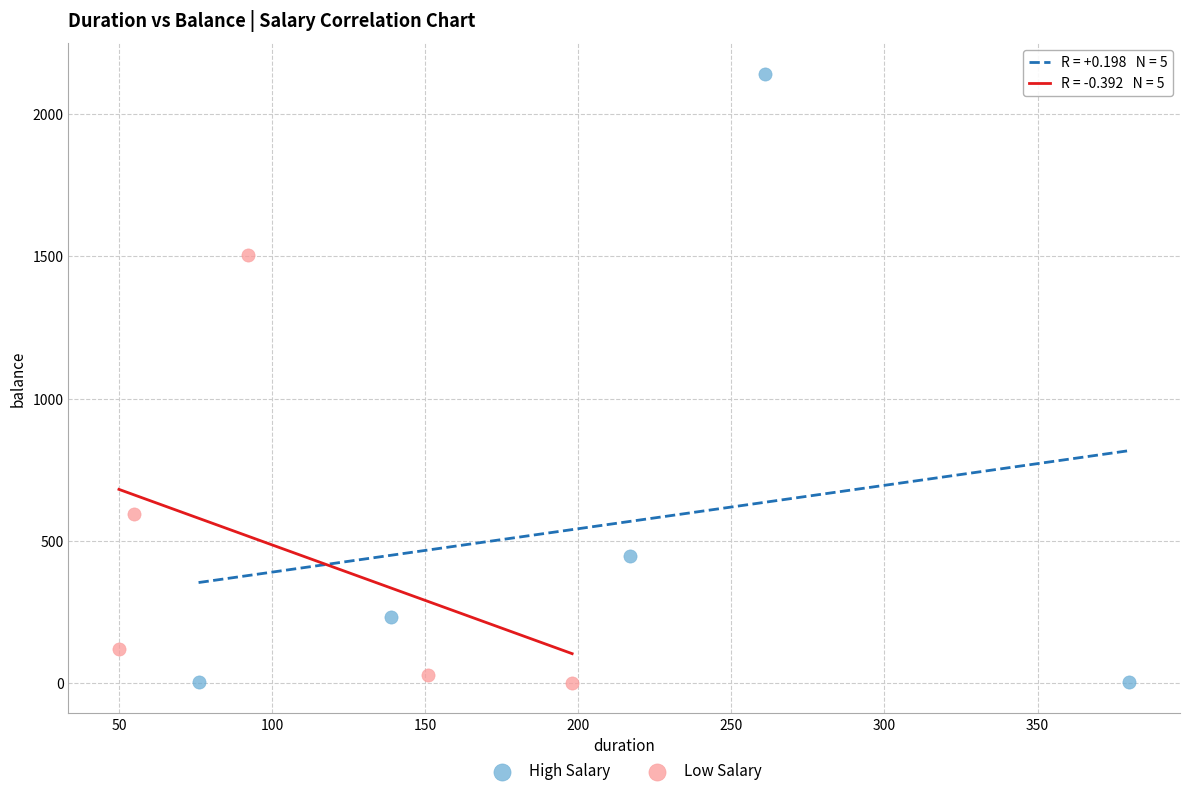

Which series has the largest Y range (max minus min)?

High Salary